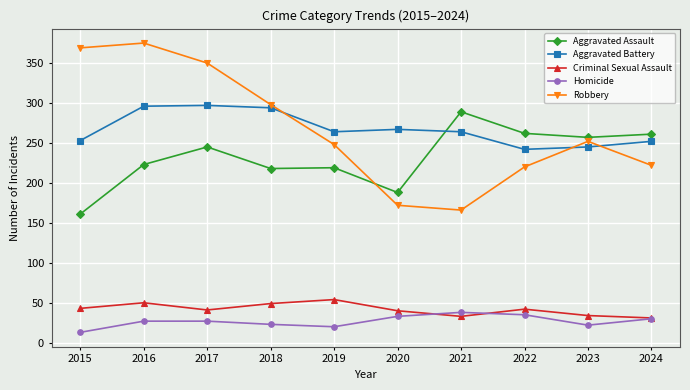

What is the difference between the highest and lowest values at 2020?

234